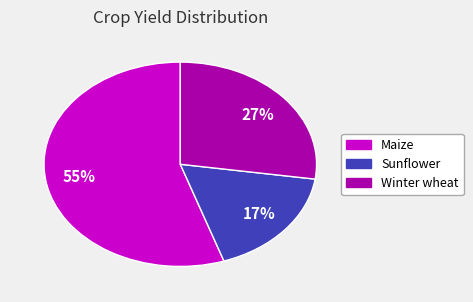

What is the majority slice?

Maize